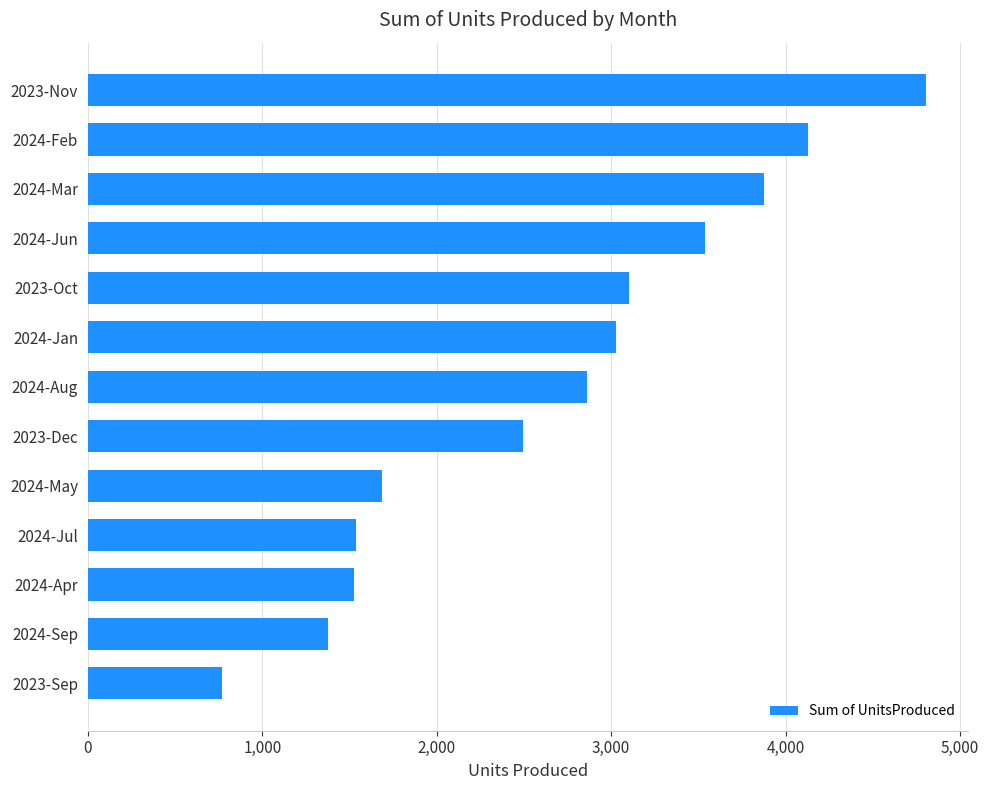

Which has a higher value, 2024-Mar or 2023-Sep?

2024-Mar